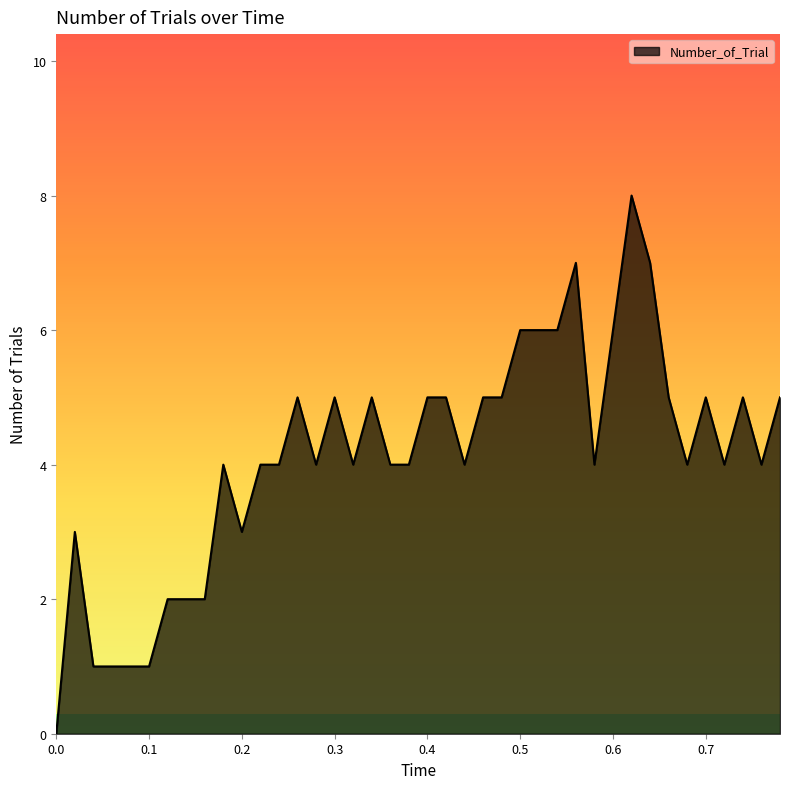

How many lines are shown in the chart?

1